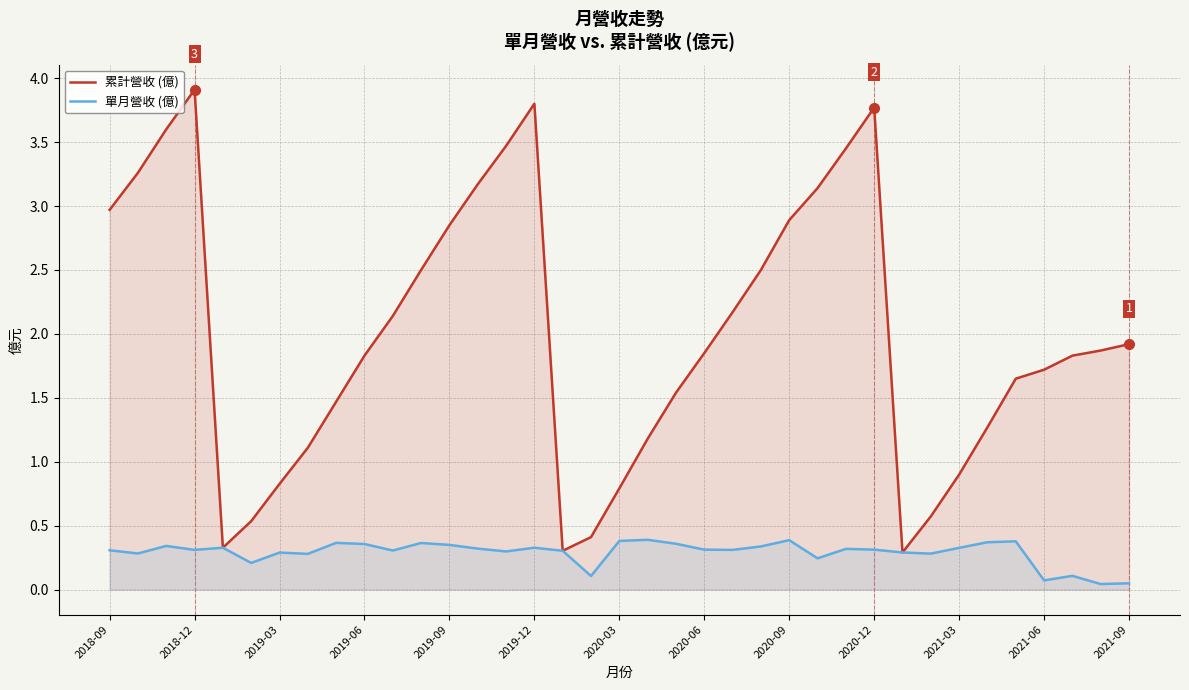

True or false: 累計營收 (億) has a value of 1.2 at 34.

False